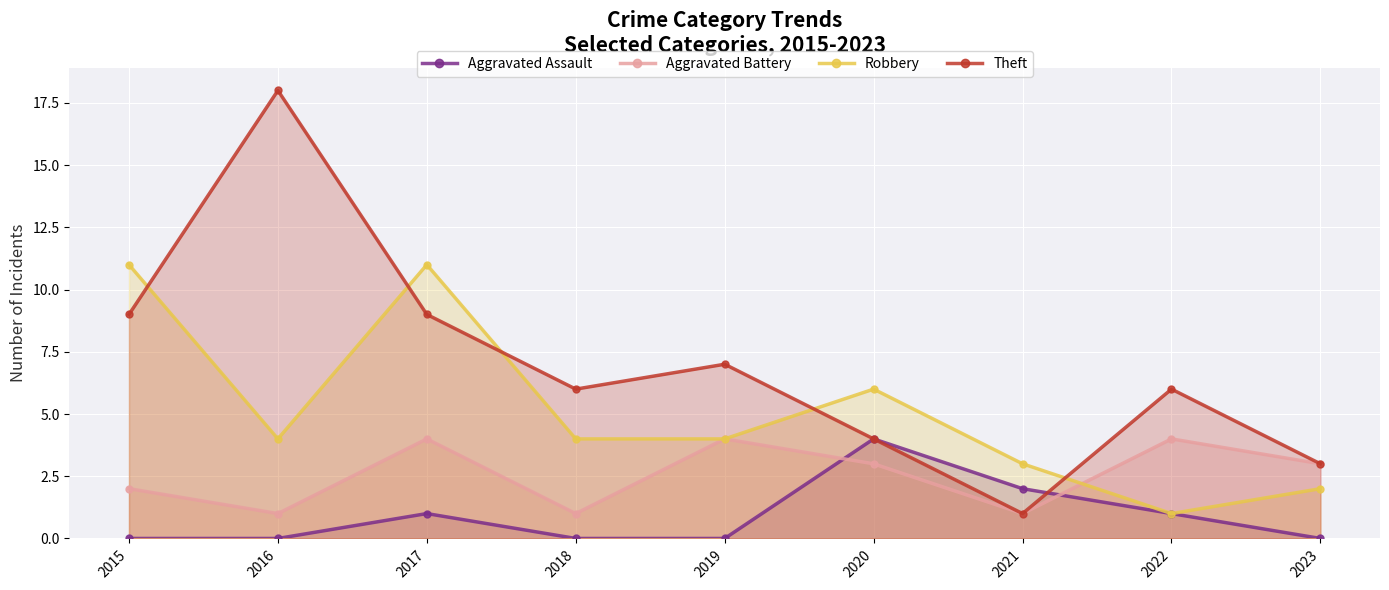

True or false: Robbery has more than 2 points higher than both neighbors.

False